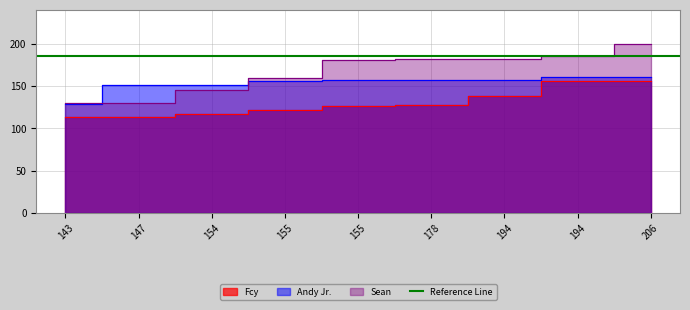

What is the spread (max minus min) of values at 194?

44